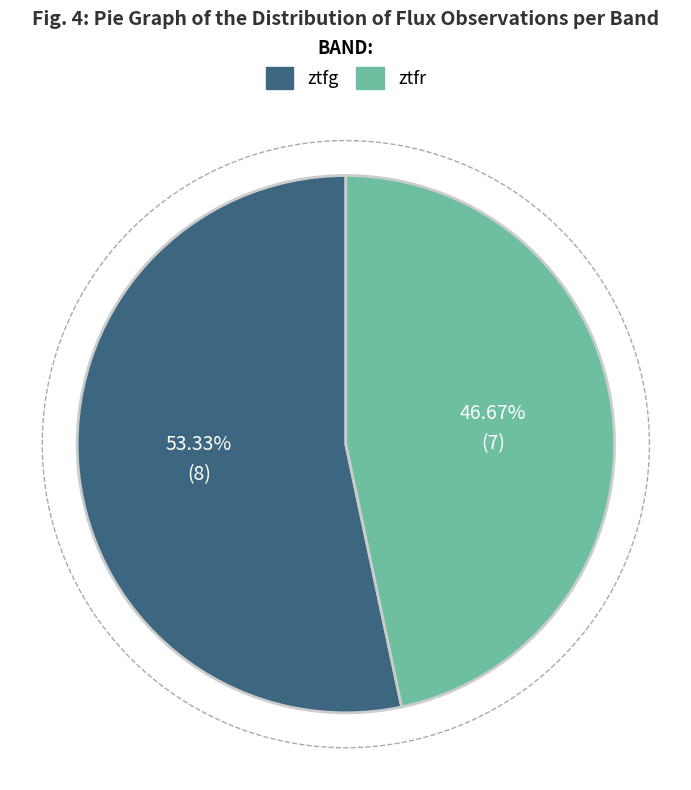

To the nearest percent, what is the combined percentage of ztfg and ztfr?

100%